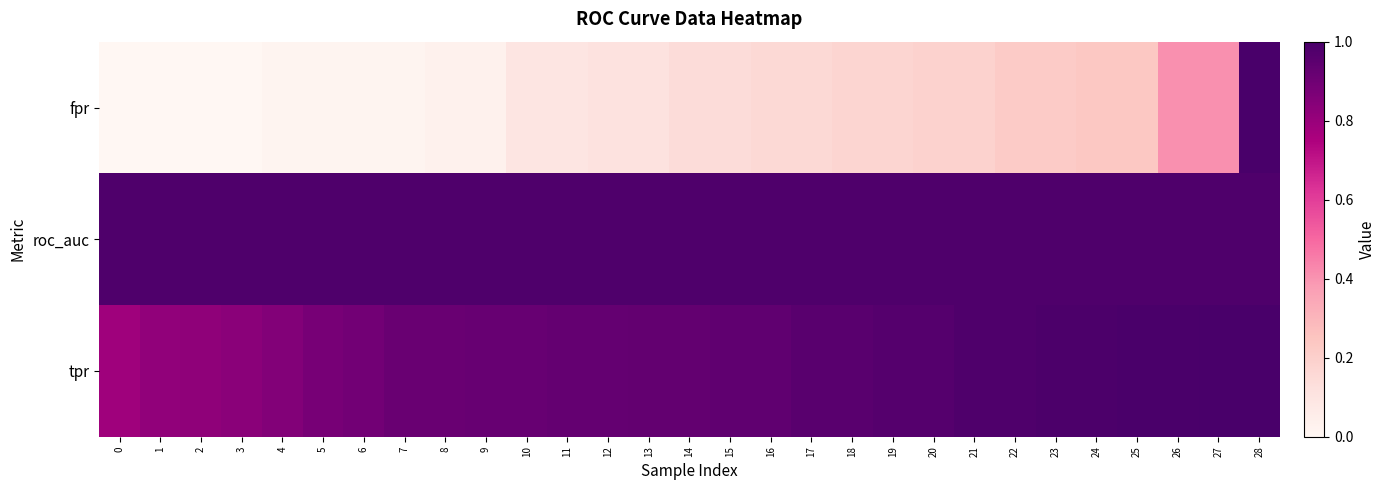

Between 12 and 17, which series saw the biggest shift?

fpr